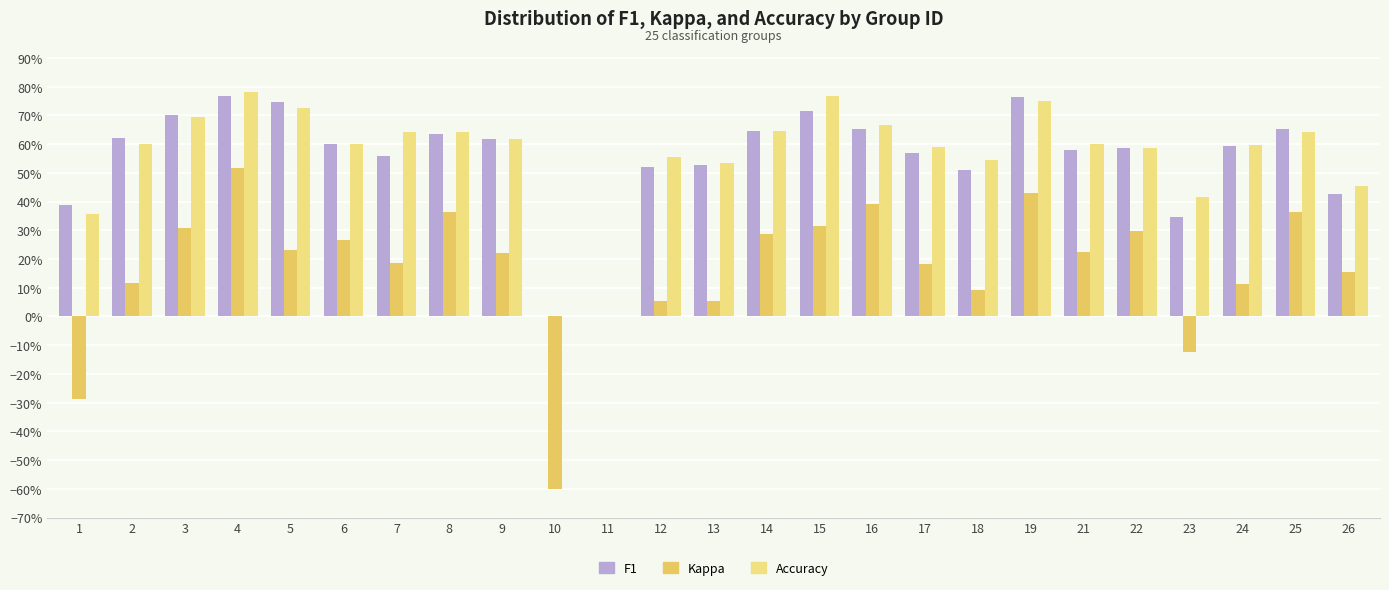

Reading left to right, transcribe all the data shown in this chart.

f1: 1=0.4	2=0.6	3=0.7	4=0.8	5=0.7	6=0.6	7=0.6	8=0.6	9=0.6	10=0.0	11=0.0	12=0.5	13=0.5	14=0.6	15=0.7	16=0.7	17=0.6	18=0.5	19=0.8	21=0.6	22=0.6	23=0.3	24=0.6	25=0.7	26=0.4
kappa: 1=-0.3	2=0.1	3=0.3	4=0.5	5=0.2	6=0.3	7=0.2	8=0.4	9=0.2	10=-0.6	11=0.0	12=0.1	13=0.1	14=0.3	15=0.3	16=0.4	17=0.2	18=0.1	19=0.4	21=0.2	22=0.3	23=-0.1	24=0.1	25=0.4	26=0.2
accuracy: 1=0.4	2=0.6	3=0.7	4=0.8	5=0.7	6=0.6	7=0.6	8=0.6	9=0.6	10=0.0	11=0.0	12=0.6	13=0.5	14=0.6	15=0.8	16=0.7	17=0.6	18=0.5	19=0.8	21=0.6	22=0.6	23=0.4	24=0.6	25=0.6	26=0.5